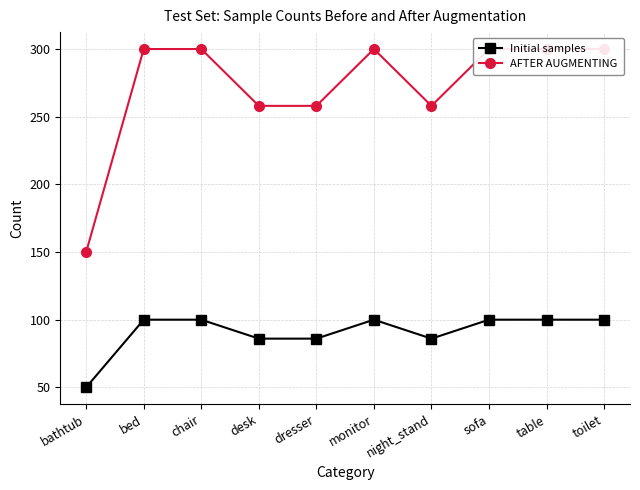

Reading left to right, transcribe all the data shown in this chart.

Initial samples: bathtub=50	bed=100	chair=100	desk=86	dresser=86	monitor=100	night_stand=86	sofa=100	table=100	toilet=100
AFTER AUGMENTING: bathtub=150	bed=300	chair=300	desk=258	dresser=258	monitor=300	night_stand=258	sofa=300	table=300	toilet=300